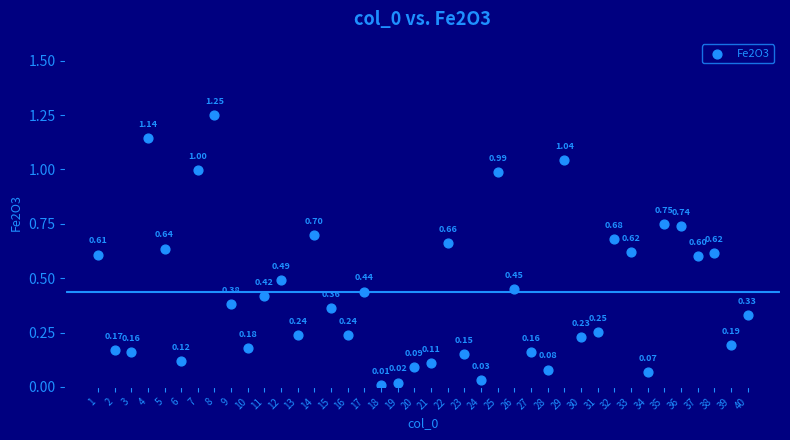

What is the range of X values (max minus min)?

39.0